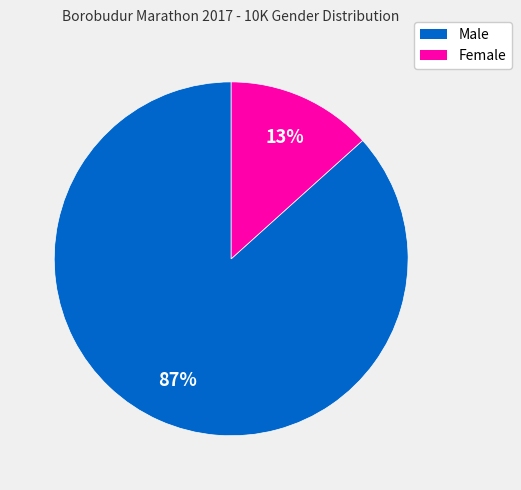

Which has a higher value, Female or Male?

Male